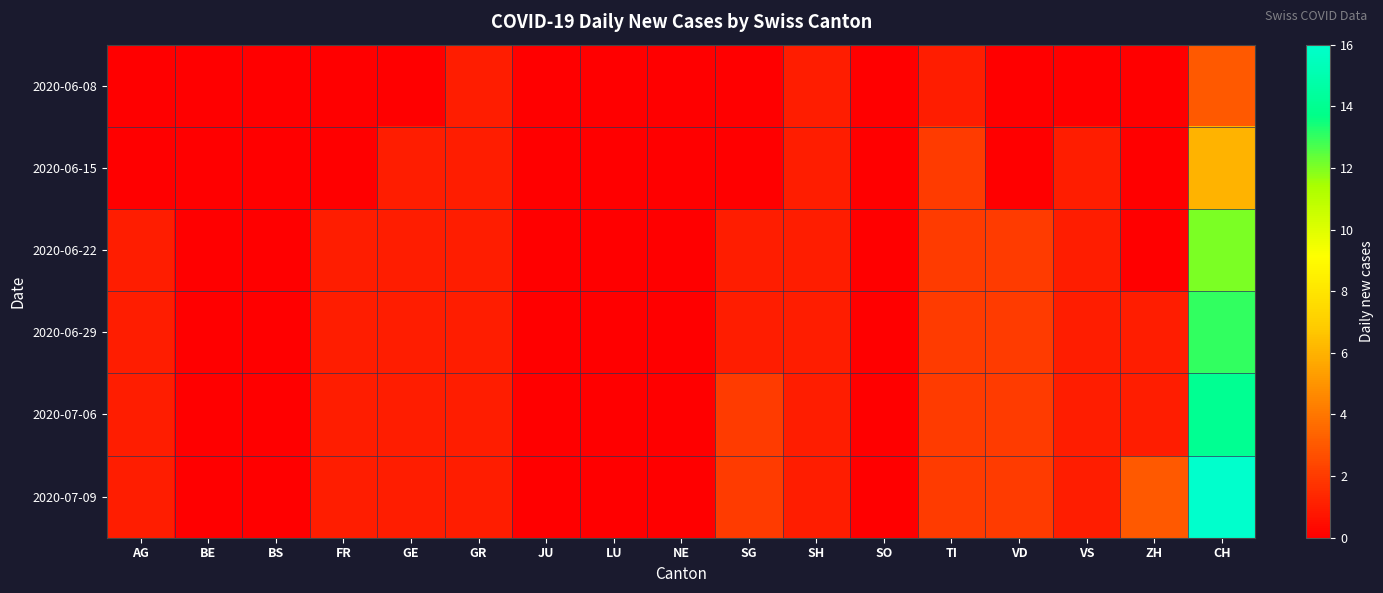

Between JU and ZH, which series saw the biggest shift?

2020-07-09